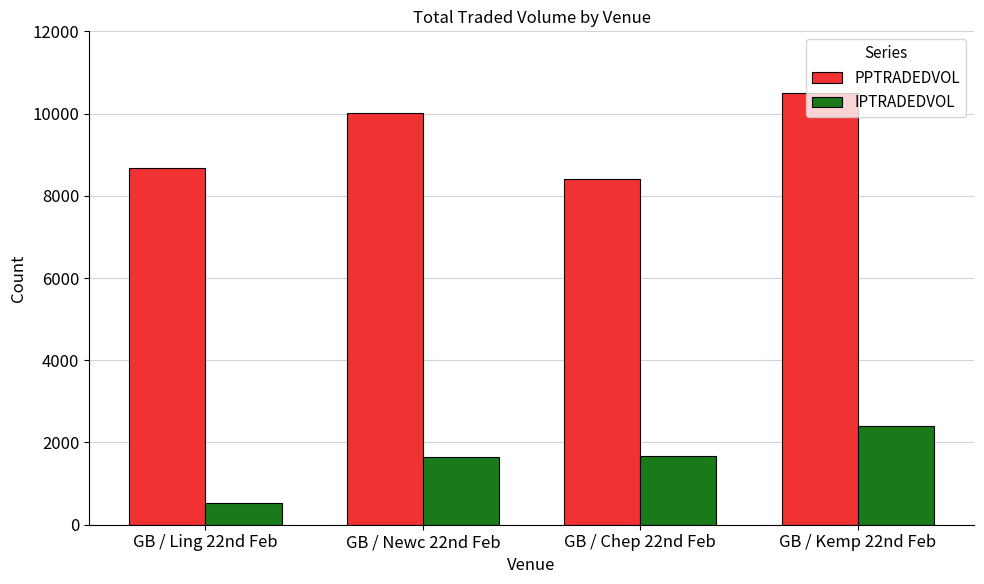

How many series are shown in this chart?

2